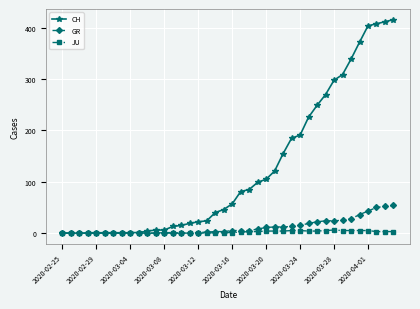

Which series has the largest total across all categories?

CH